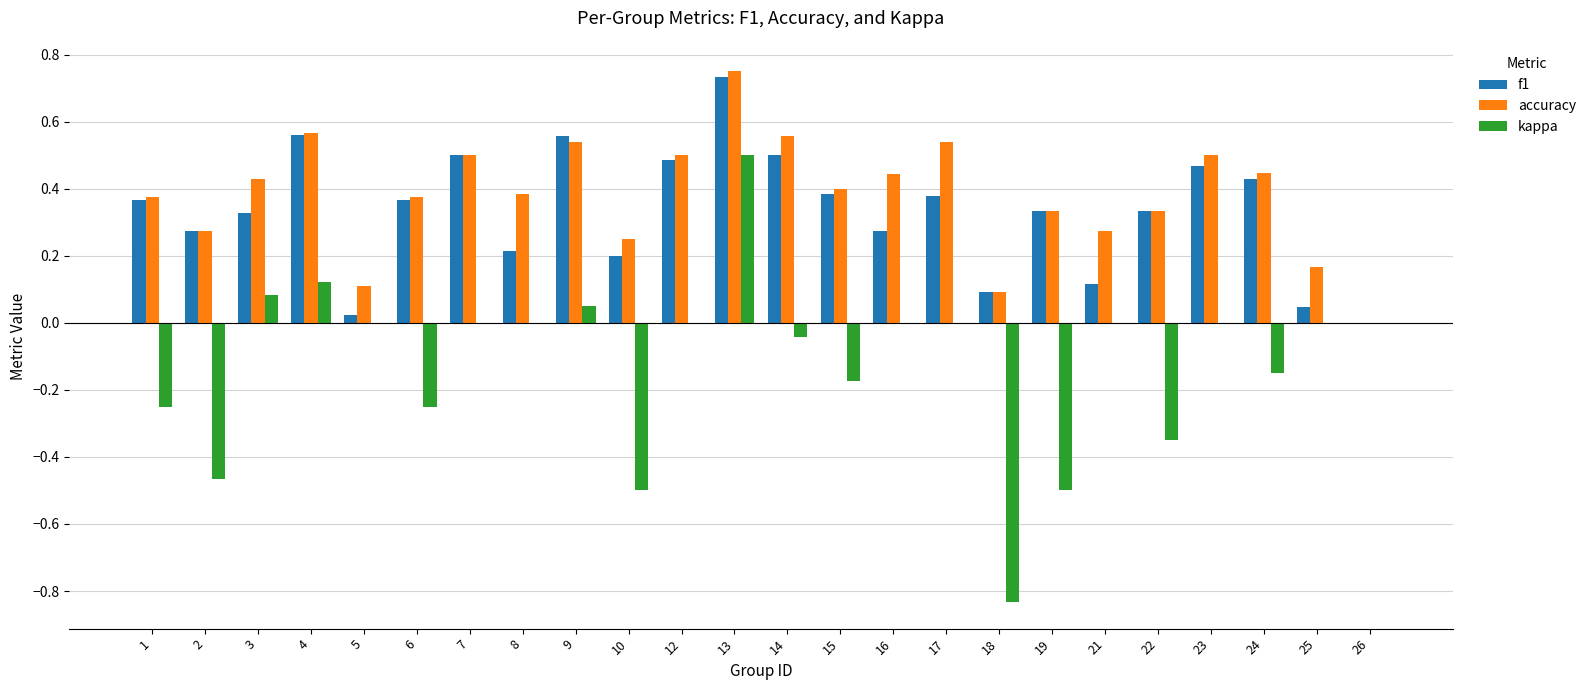

Is the value of kappa at 1 greater than the value of accuracy at 2?

No